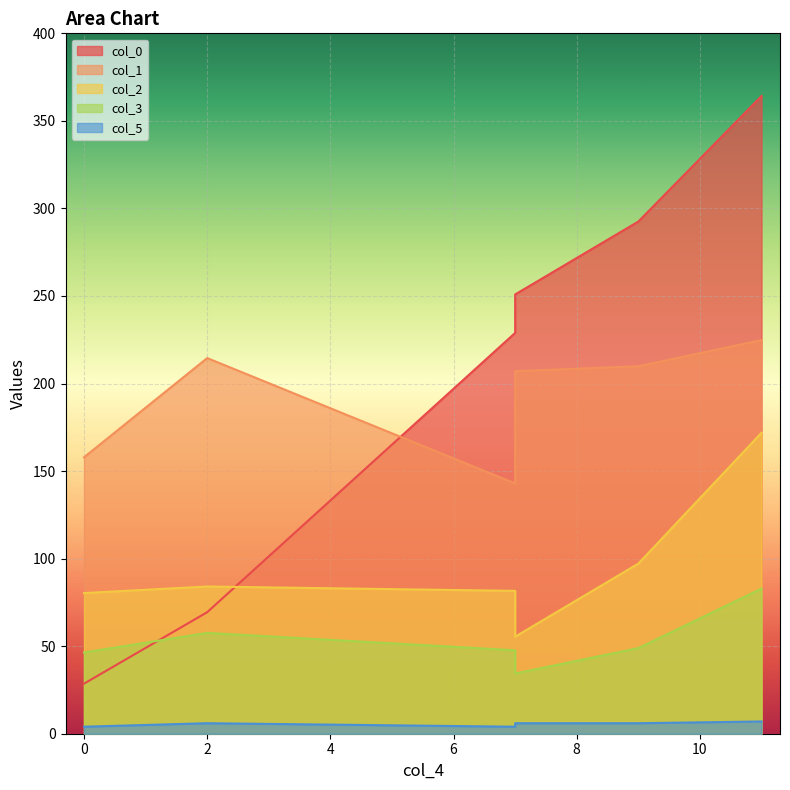

What is the maximum value for col_5?

7.0